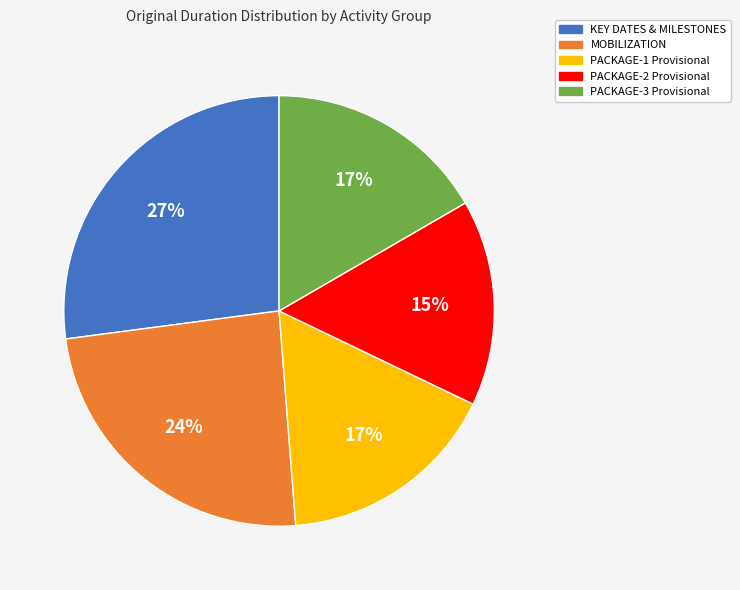

Which slice is the smallest?

PACKAGE-2 Provisional